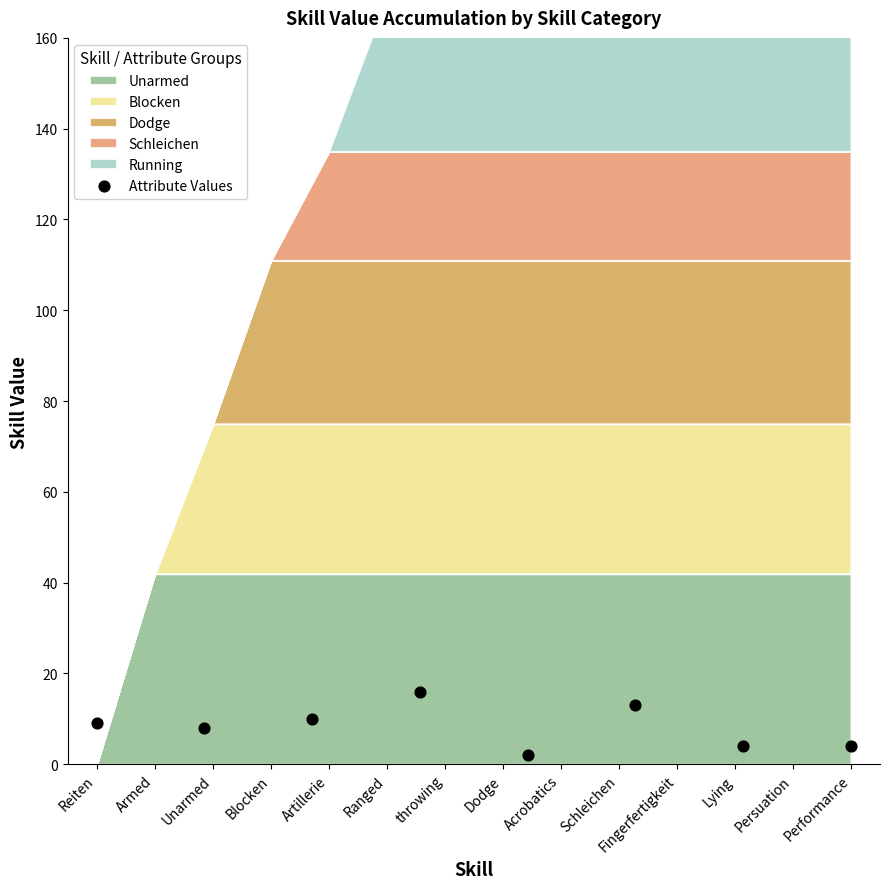

What is the range of Y values (max minus min)?

14